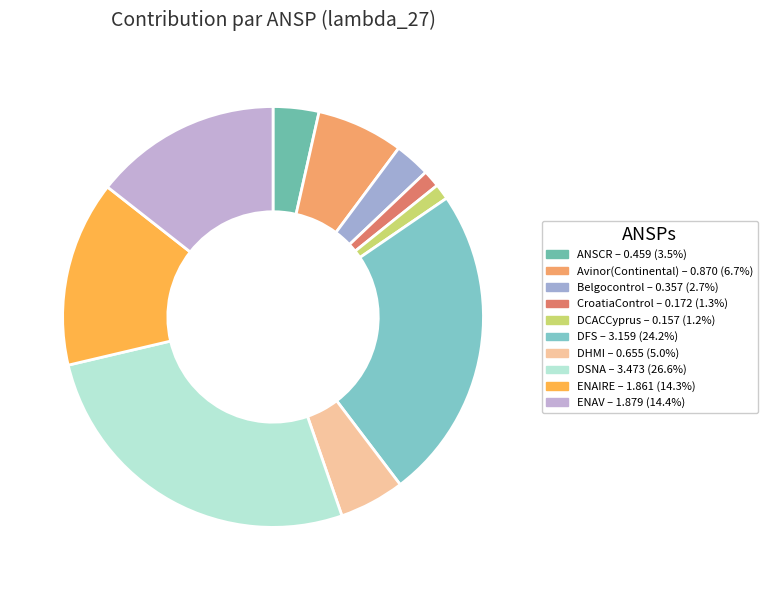

Count the number of slices in the pie.

10